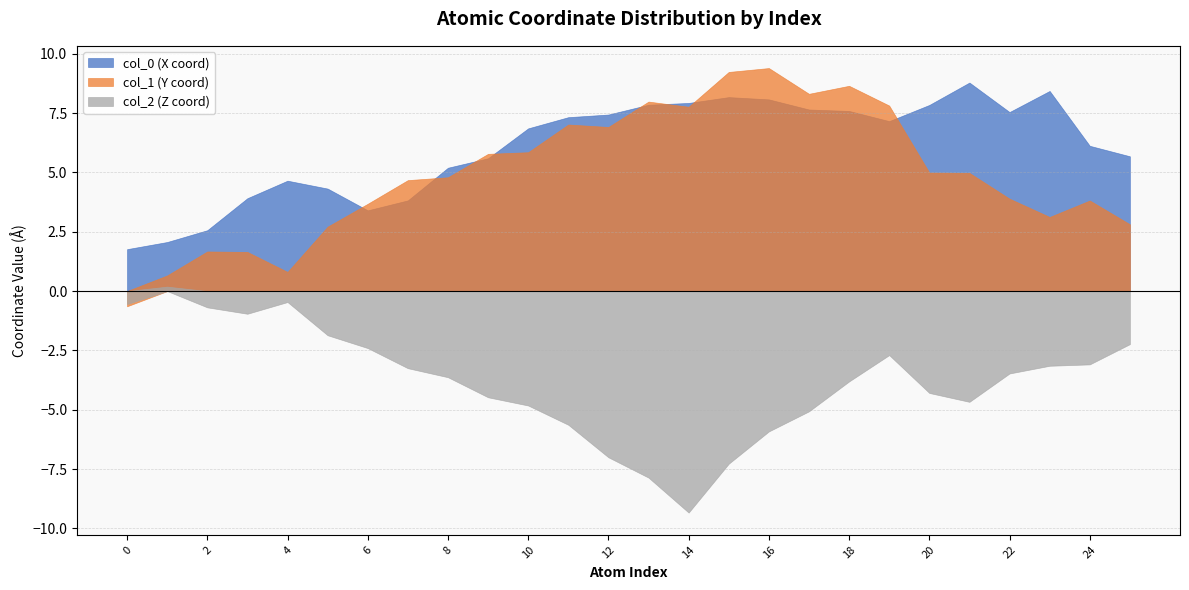

True or false: col_0 and col_2 intersect in this chart.

False